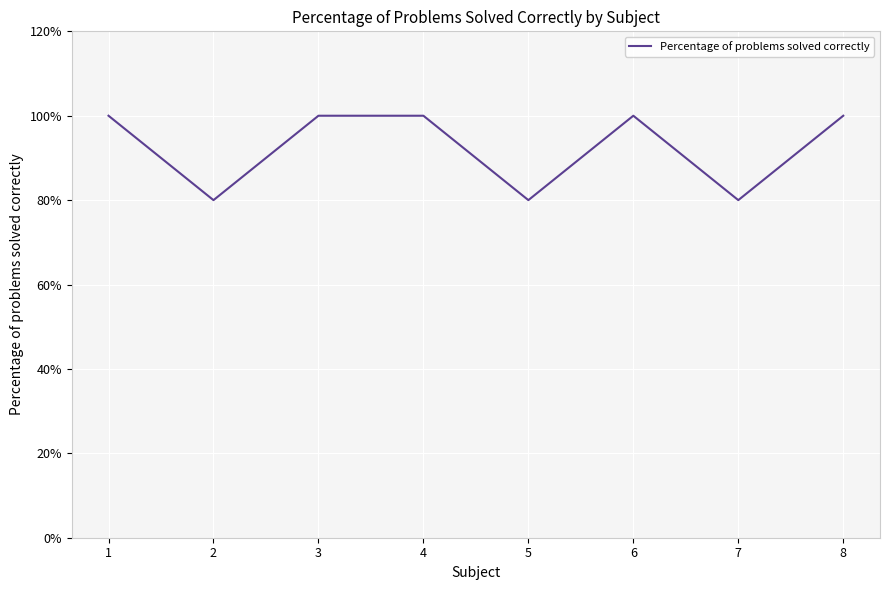

What is the difference between the values at 7 and 1?

20